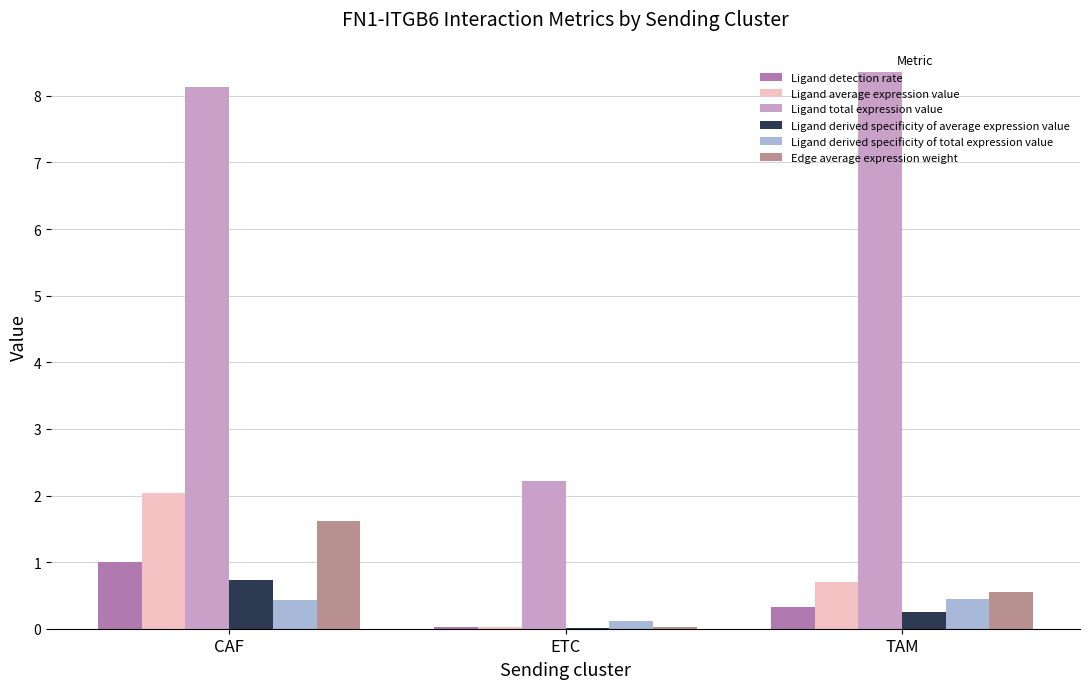

How many groups of bars are there?

3